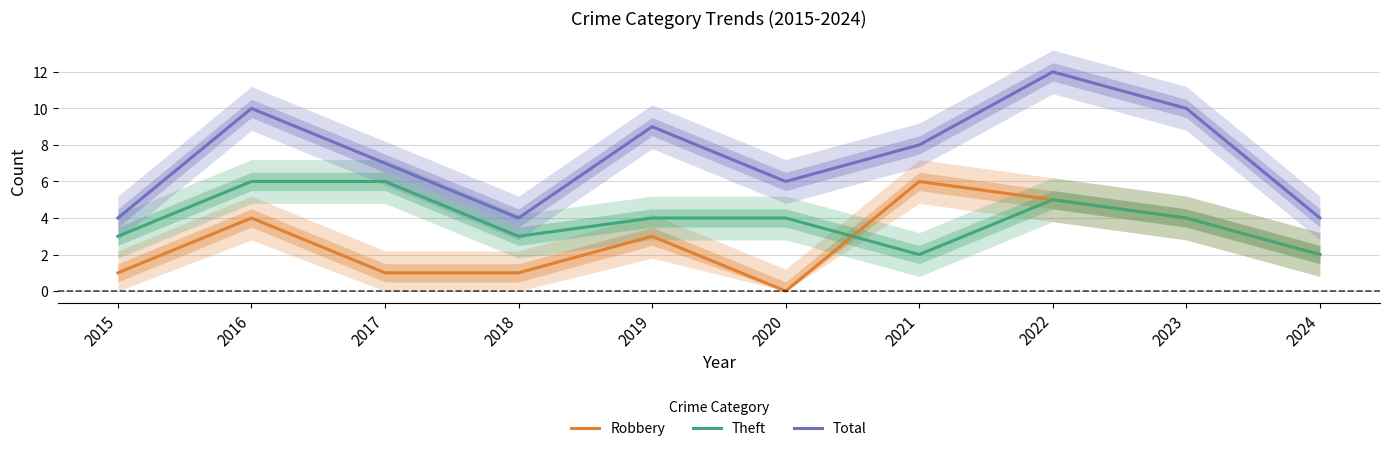

At which category does the chart reach its peak across all series?

2022